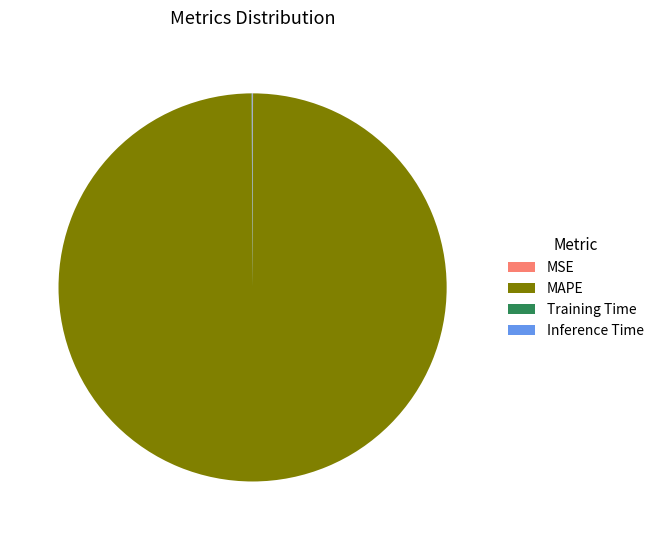

Which category has the biggest portion of the pie?

MAPE